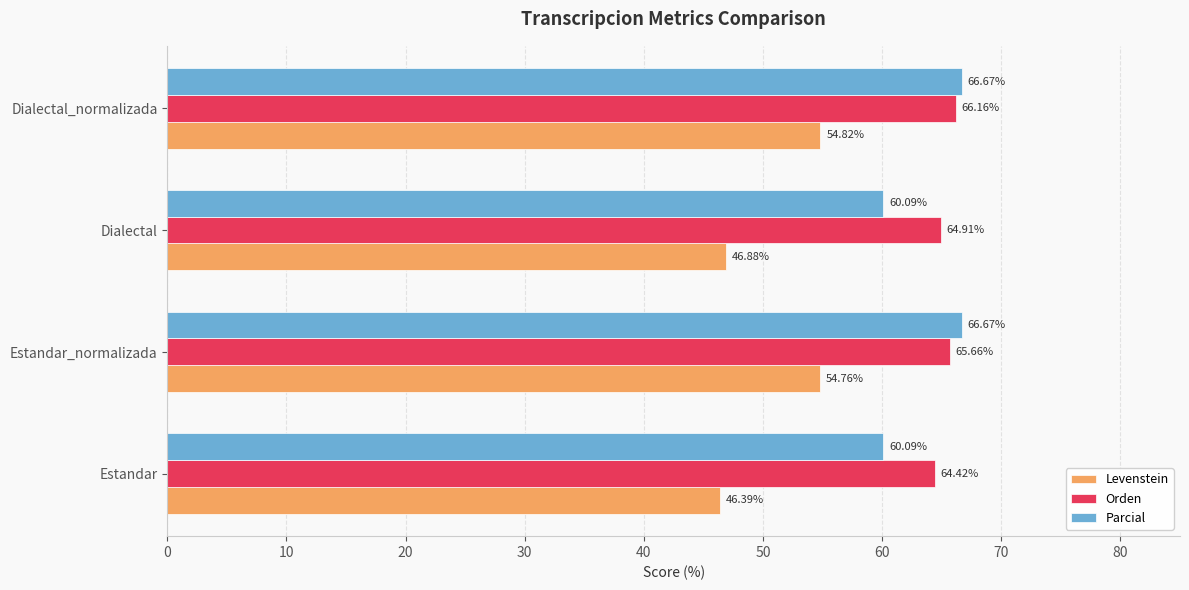

What is the average value of the Orden series?

65.3